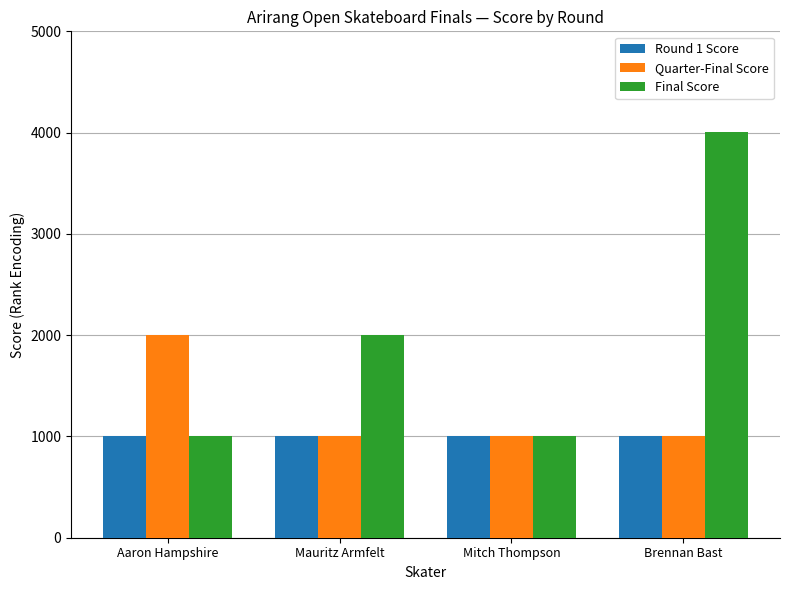

How many bars are there in each group?

3